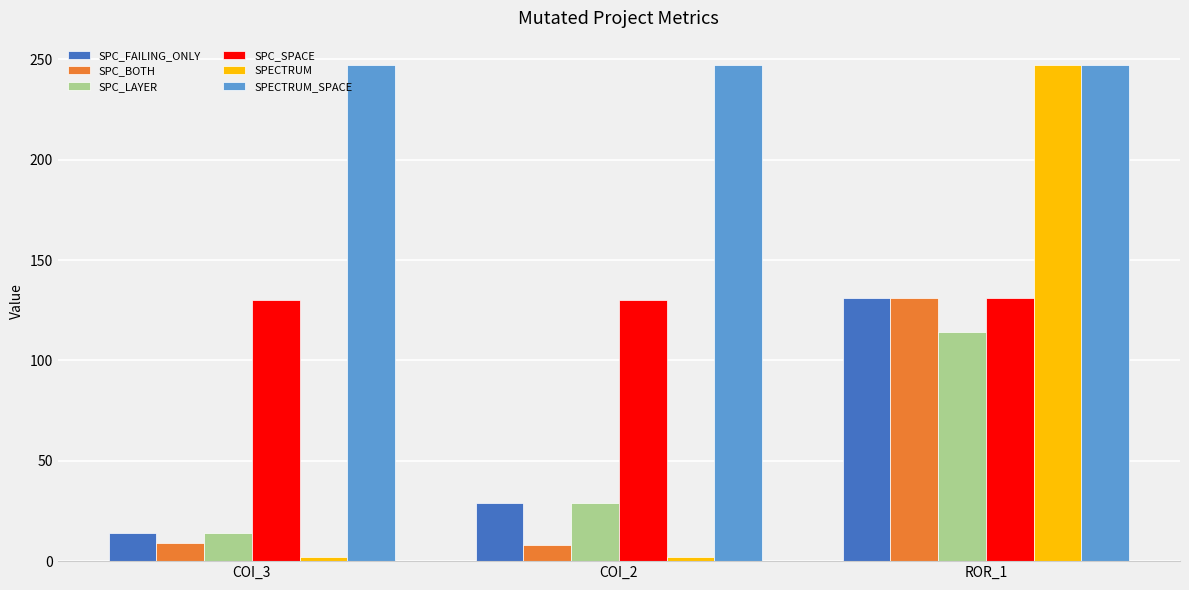

The SPECTRUM series shows 2 at COI_2. True or false?

True